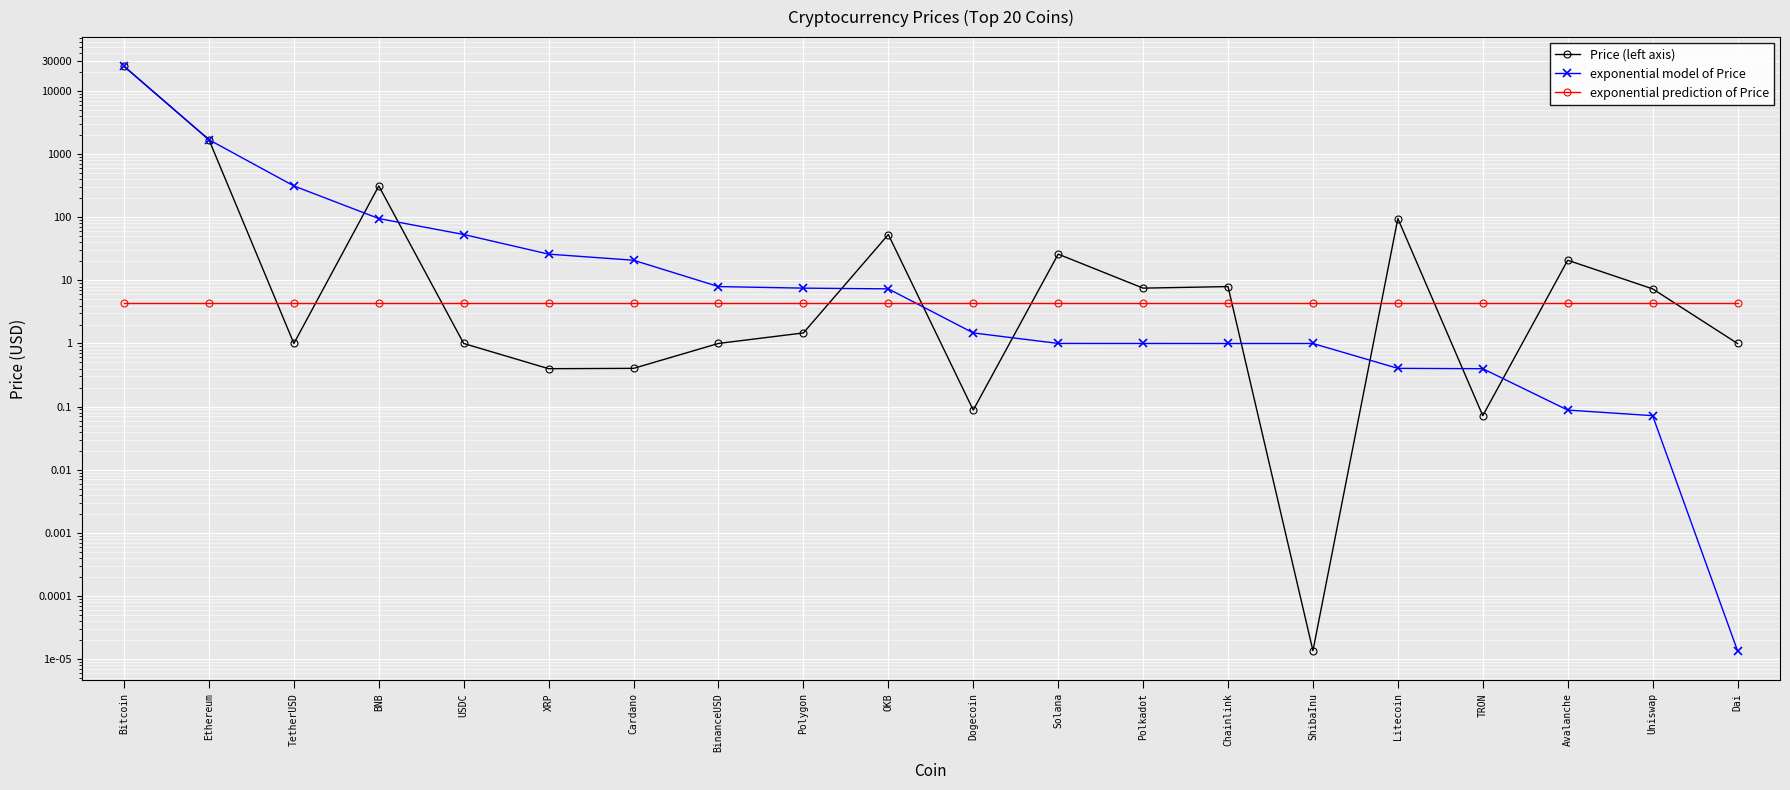

At USDC, list the series in order from smallest to largest.

Price (left axis), exponential prediction of Price, exponential model of Price